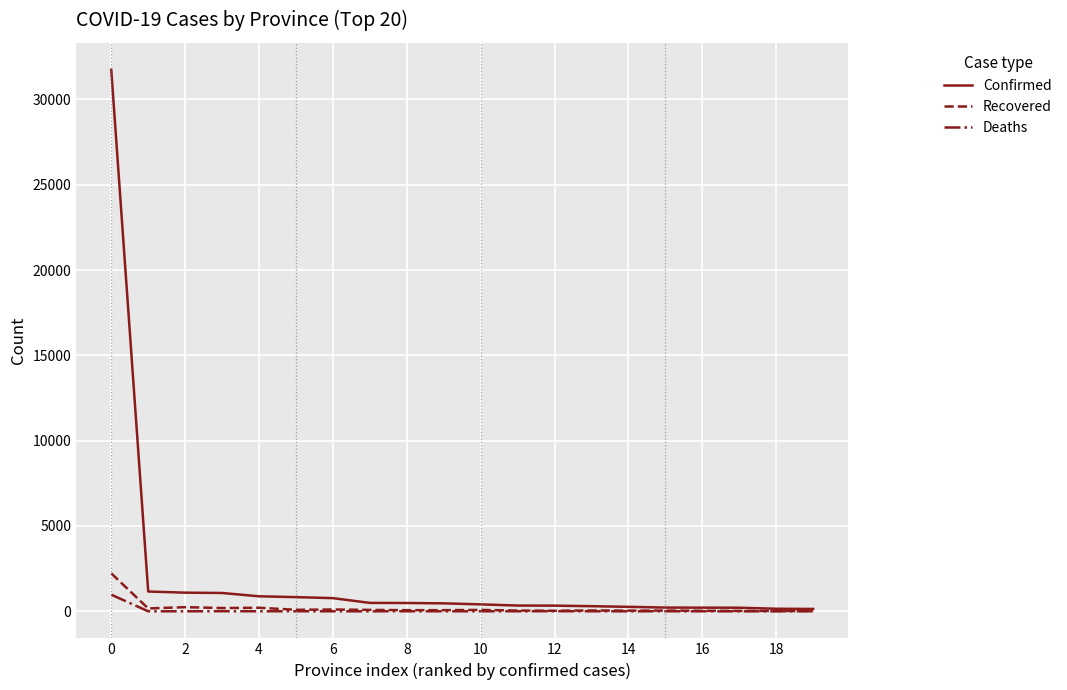

Which series has the widest spread of values?

Confirmed